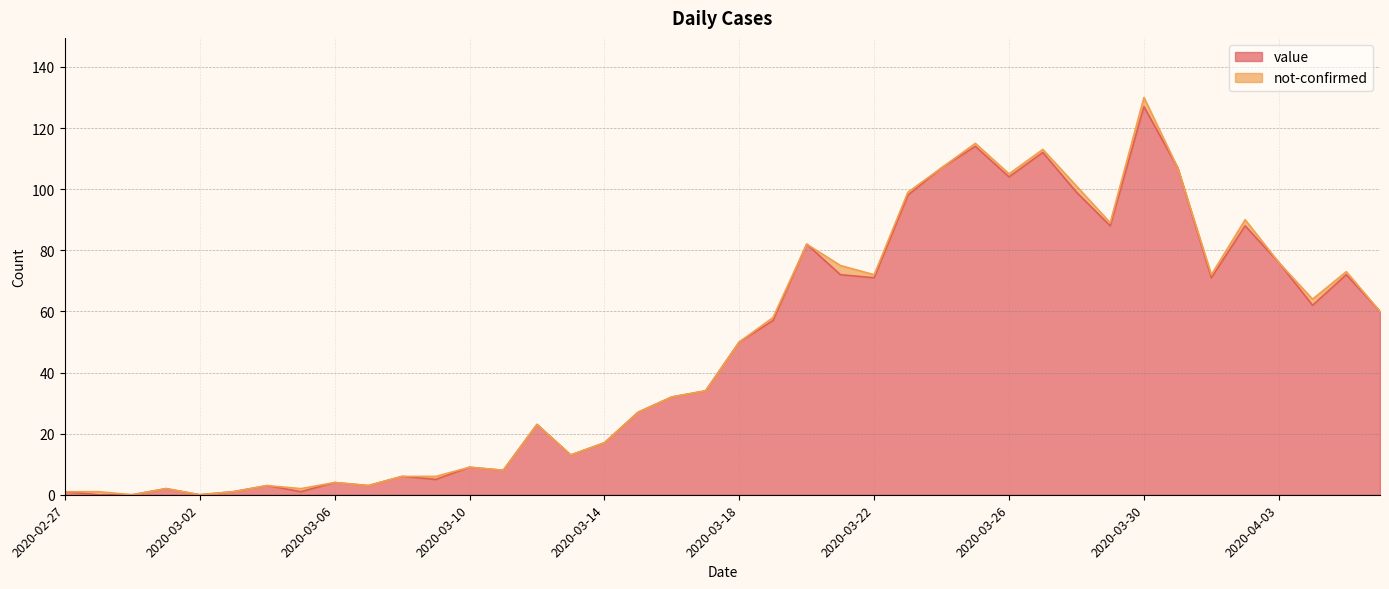

What is the average value?

48